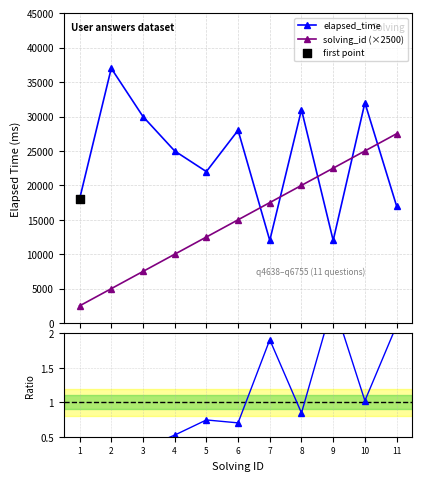

At which category is the sum across all series the highest?

10